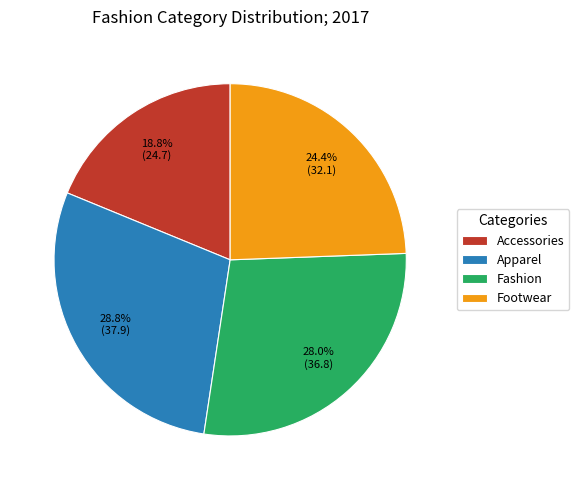

What is the smallest slice in the pie chart?

Accessories